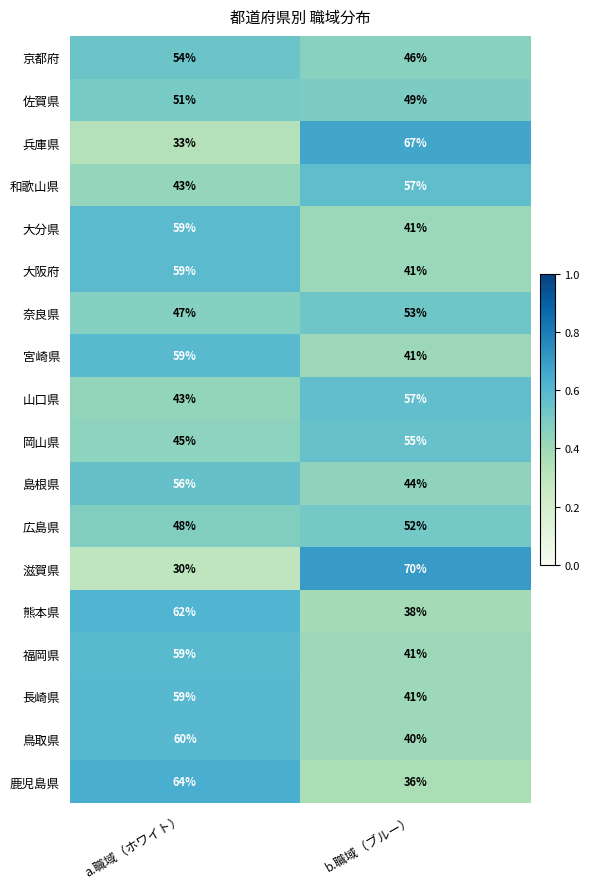

What is the sum of all 熊本県 values?

100